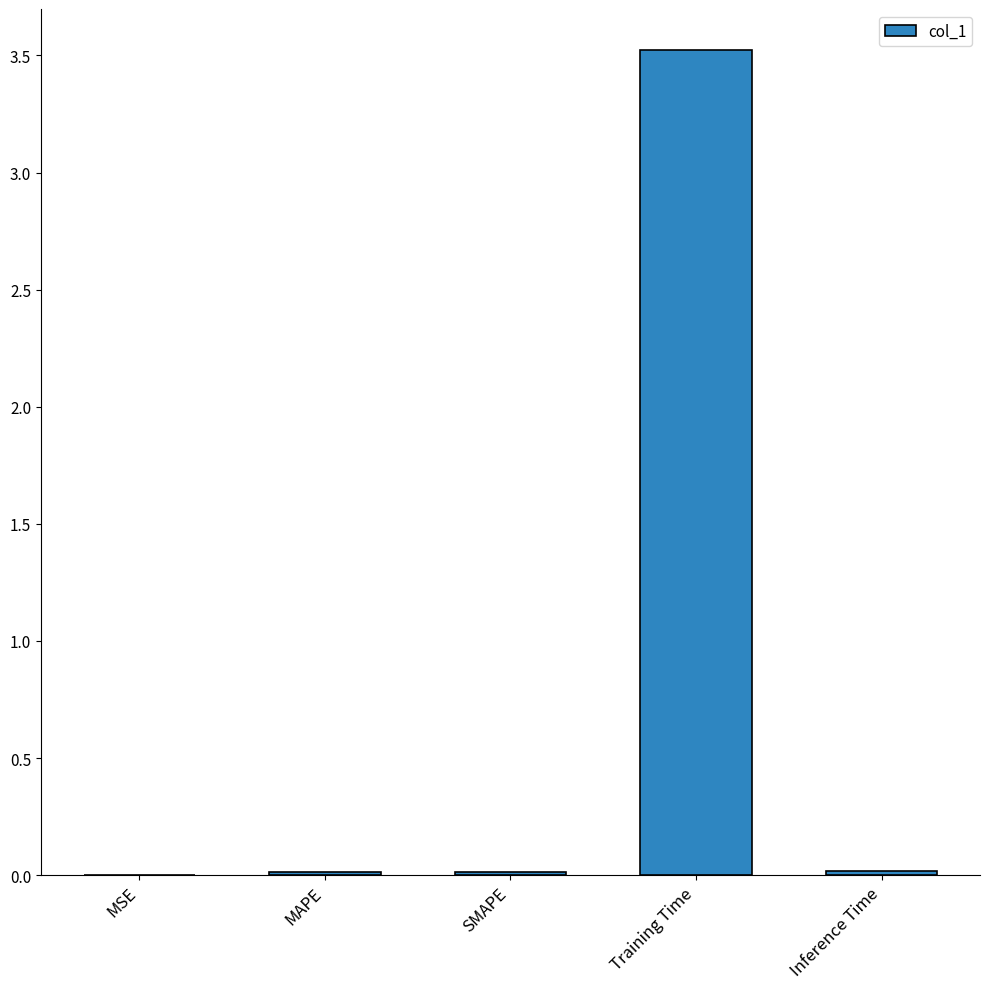

Which label corresponds to the largest value in the chart?

Training Time